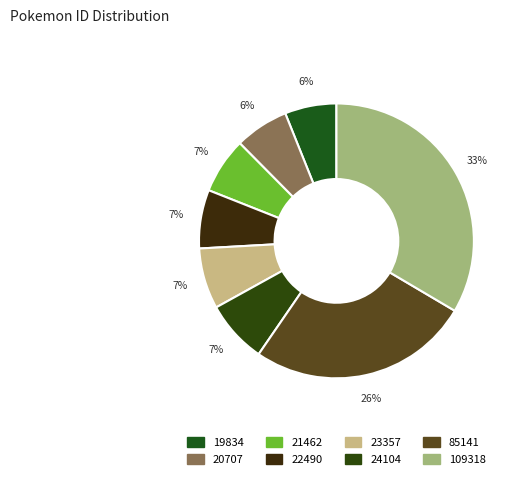

Does any single category account for the majority?

No